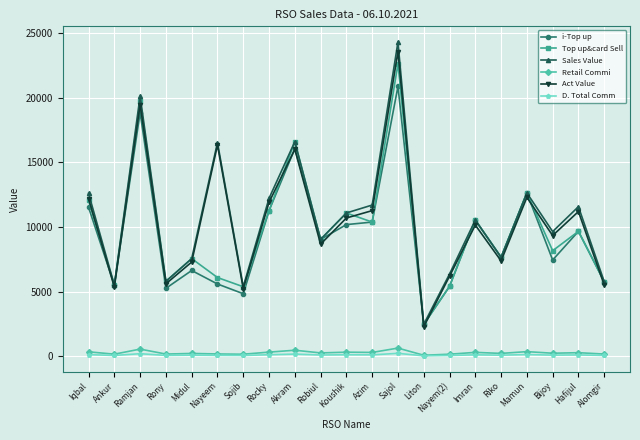

True or false: Sales Value has more than 2 points higher than both neighbors.

True